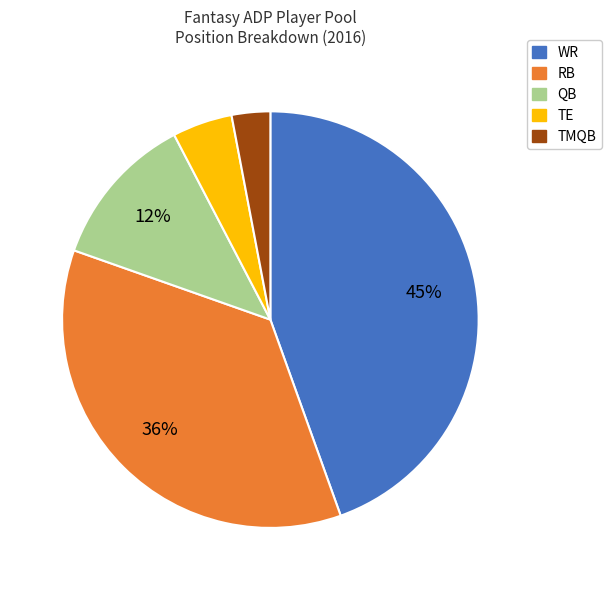

Which has a higher value, WR or QB?

WR